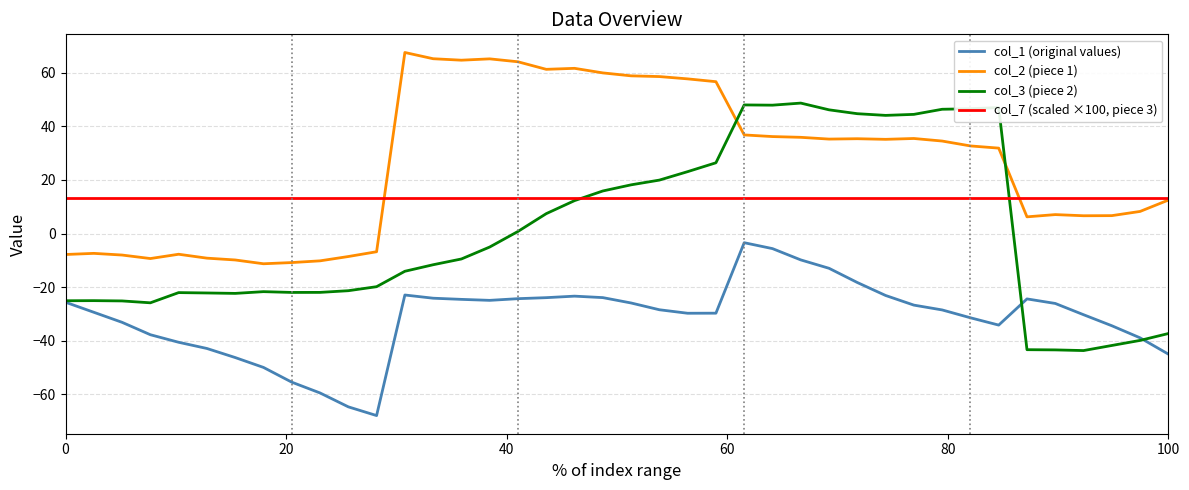

True or false: col_2 (piece 1) and col_1 (original values) cross at least once.

False